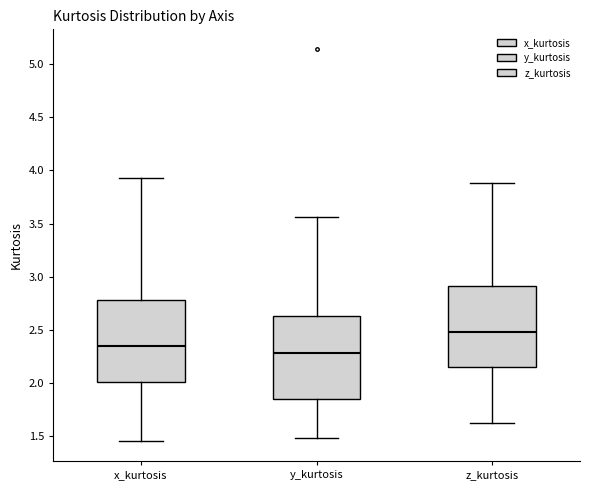

Reading left to right, read every box against the y-axis: the position of its median line, the range the box covers, and the ends of its whiskers. The values are not printed on the chart, so give them approximately, as read against the axis.

x_kurtosis: median 2.35, box 2.00 to 2.80, whiskers 1.45 to 3.95
y_kurtosis: median 2.30, box 1.85 to 2.65, whiskers 1.50 to 3.55
z_kurtosis: median 2.50, box 2.15 to 2.90, whiskers 1.60 to 3.90